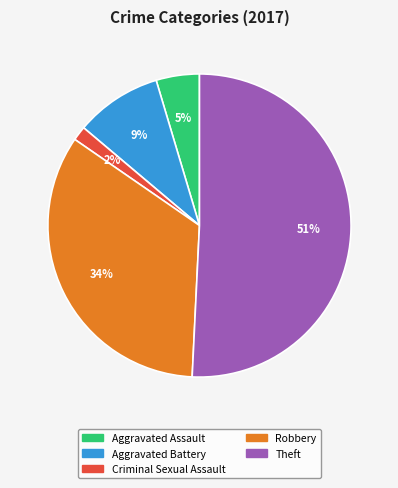

What is the majority slice?

Theft